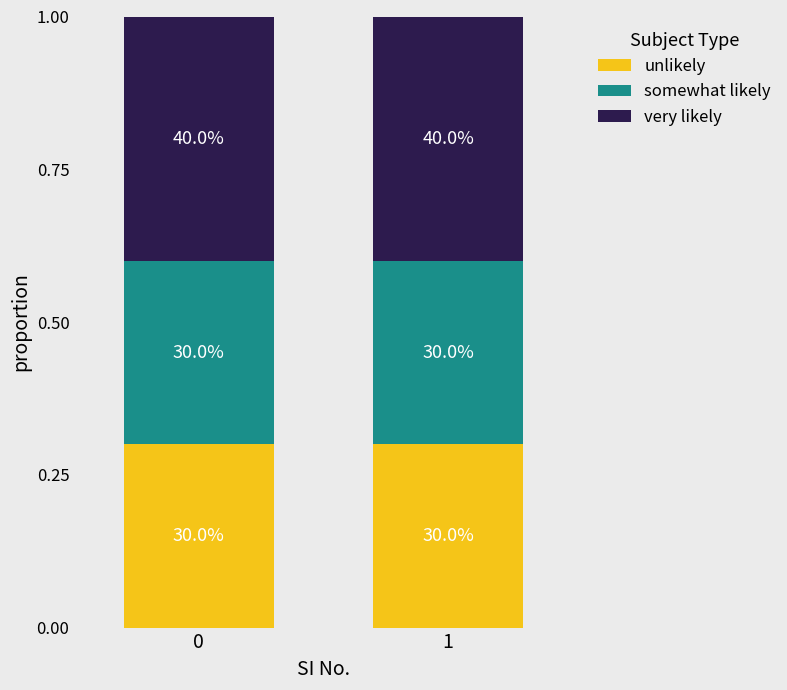

Between 1 and 0, which is larger?

1